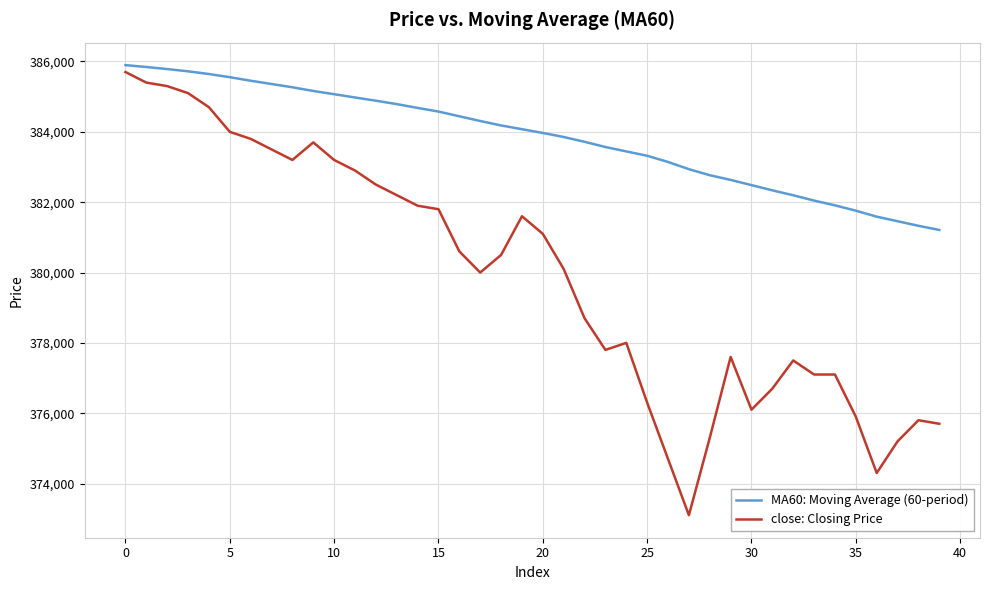

True or false: close: Closing Price and MA60: Moving Average (60-period) intersect in this chart.

False